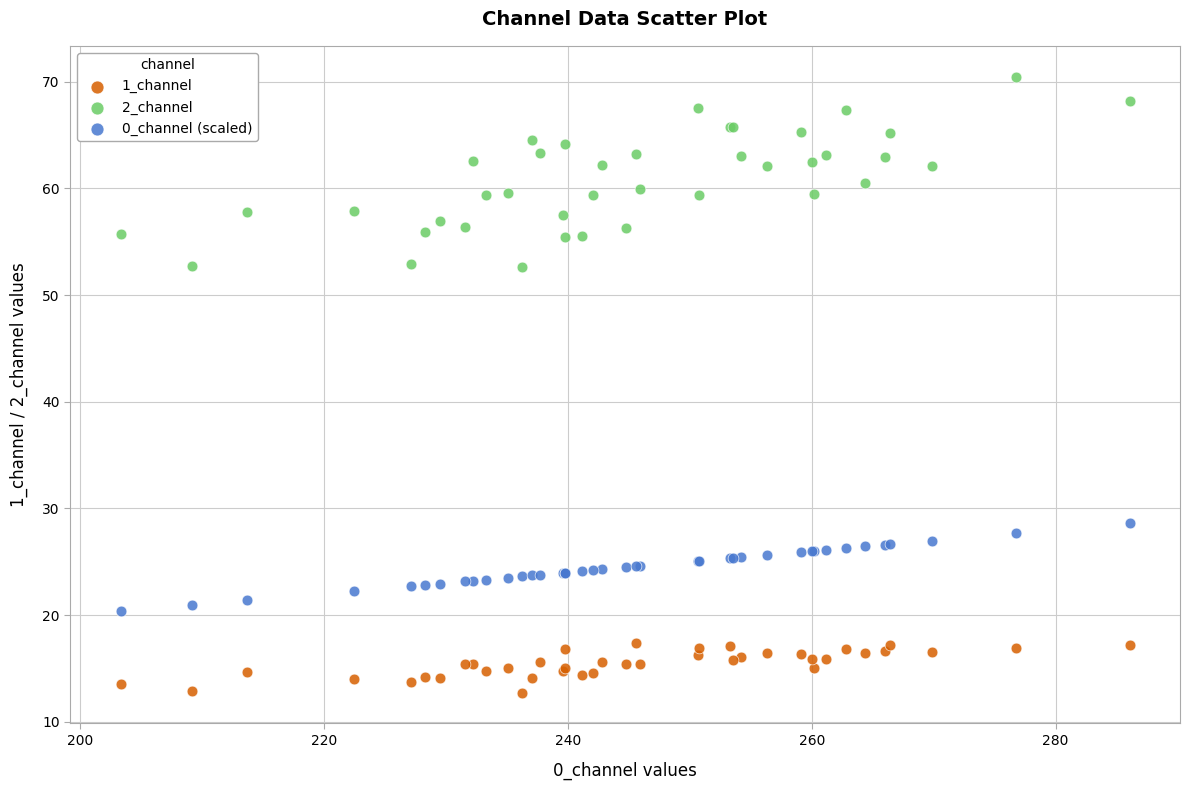

Which series contains the lowest Y value?

1_channel